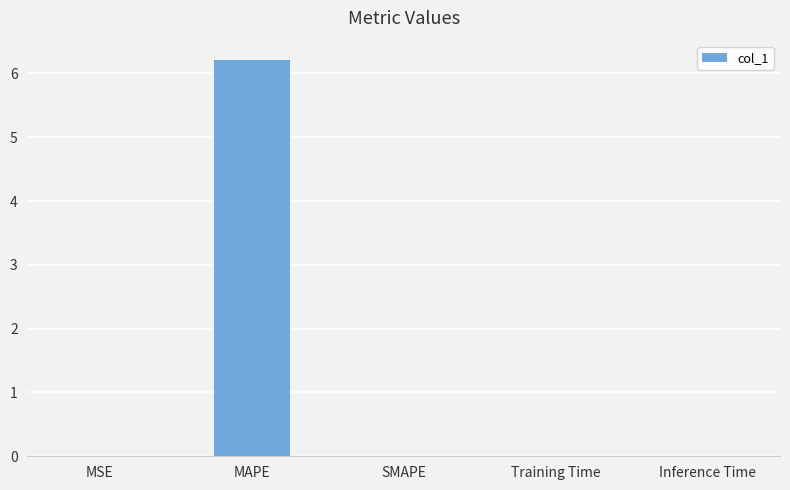

True or false: the data shows 0.0 at SMAPE.

True